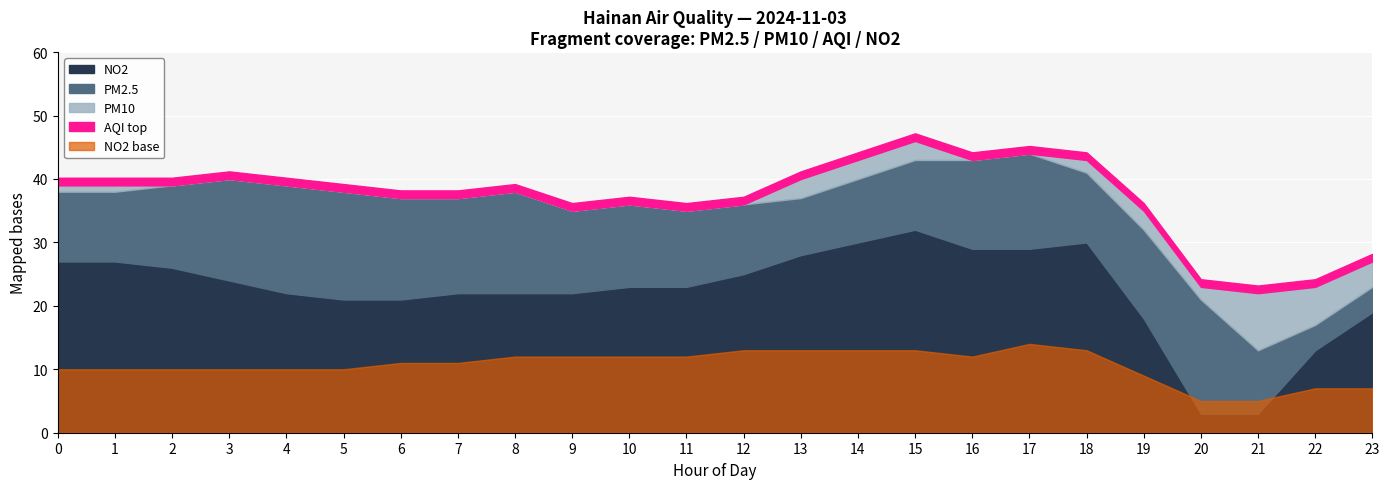

True or false: NO2 has more than 2 interior local peaks.

False